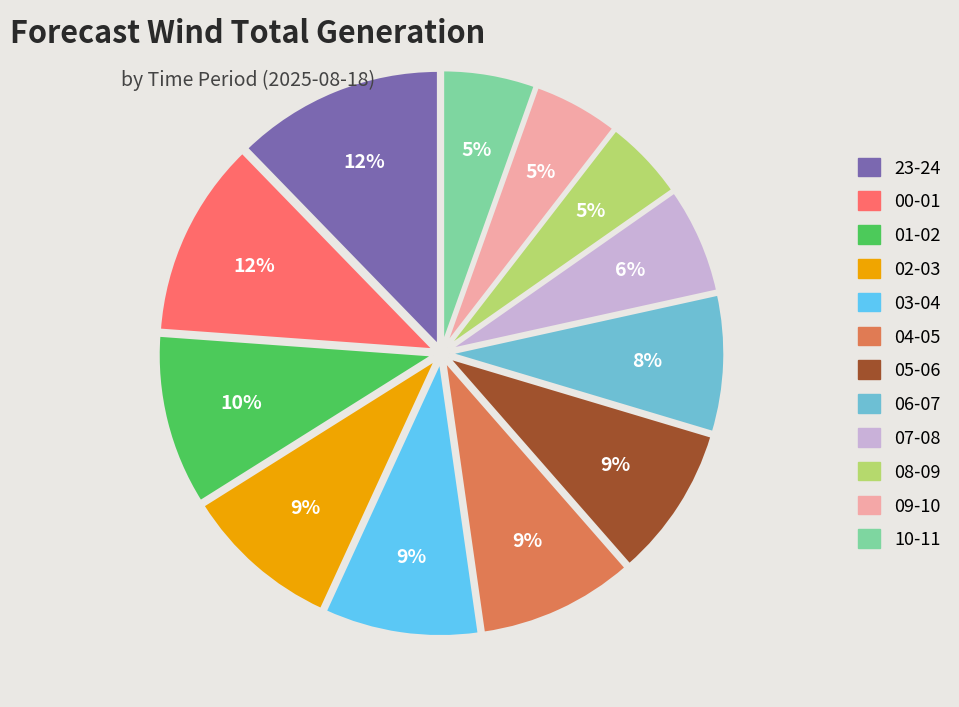

How many segments does this pie chart have?

12